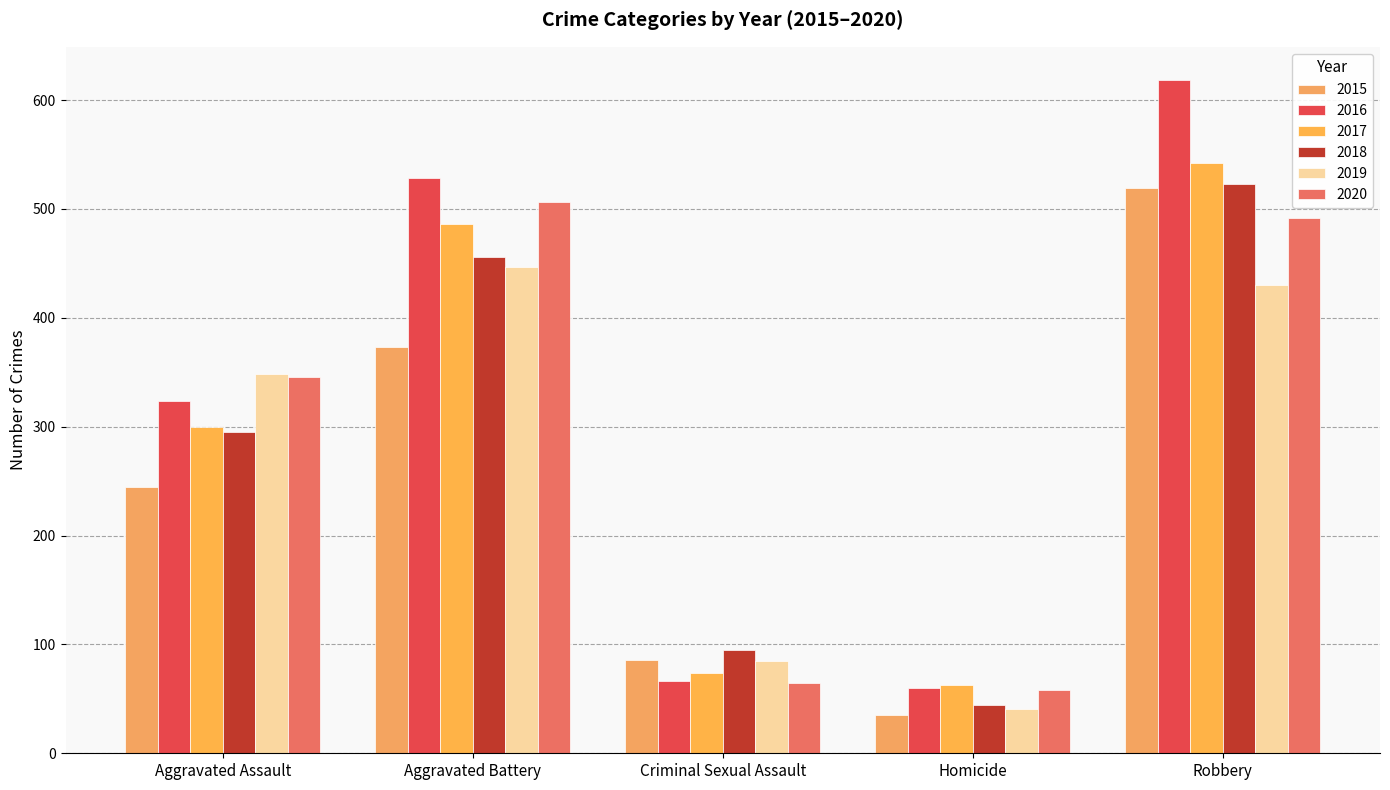

What is the spread (max minus min) of values at Criminal Sexual Assault?

30